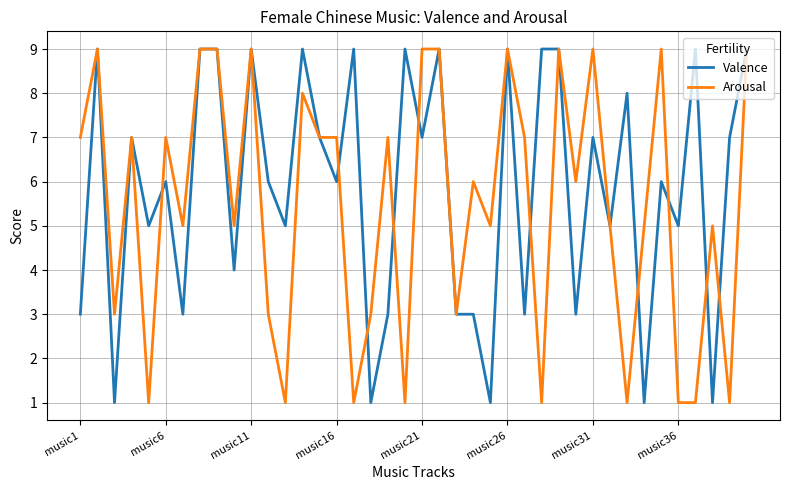

Rank the series by their average value, from lowest to highest.

Arousal, Valence